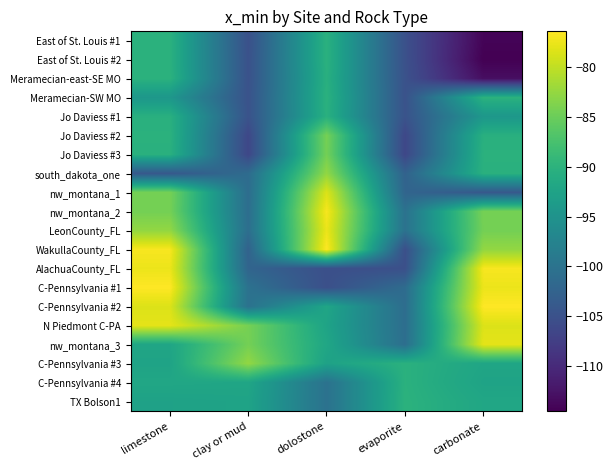

How many categories are shown in the chart?

5